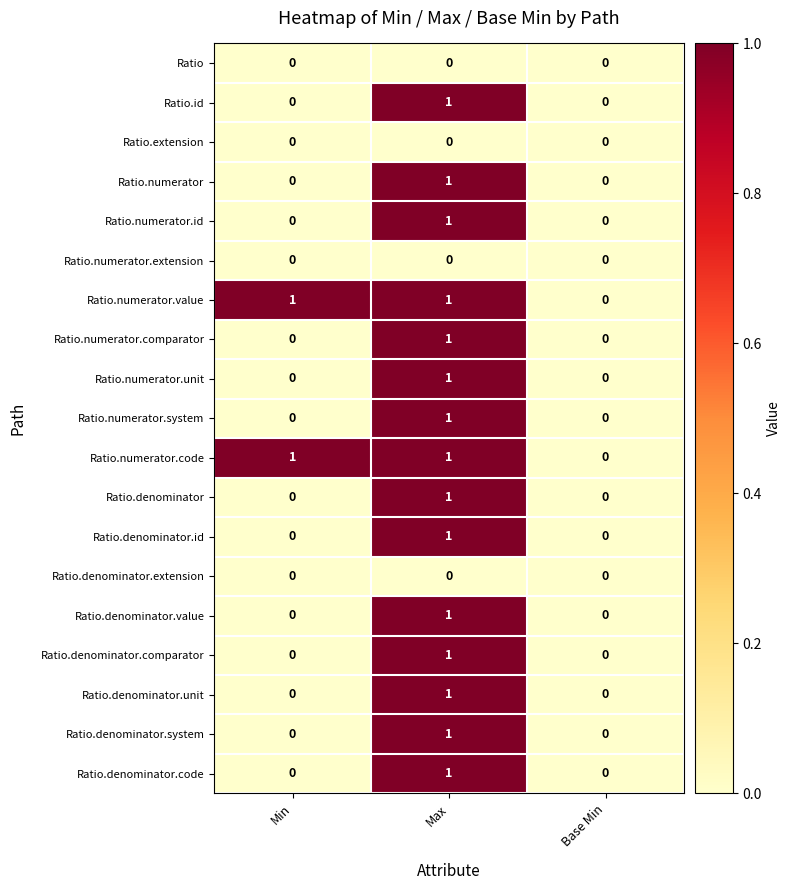

At which category is the sum across all series the highest?

Max